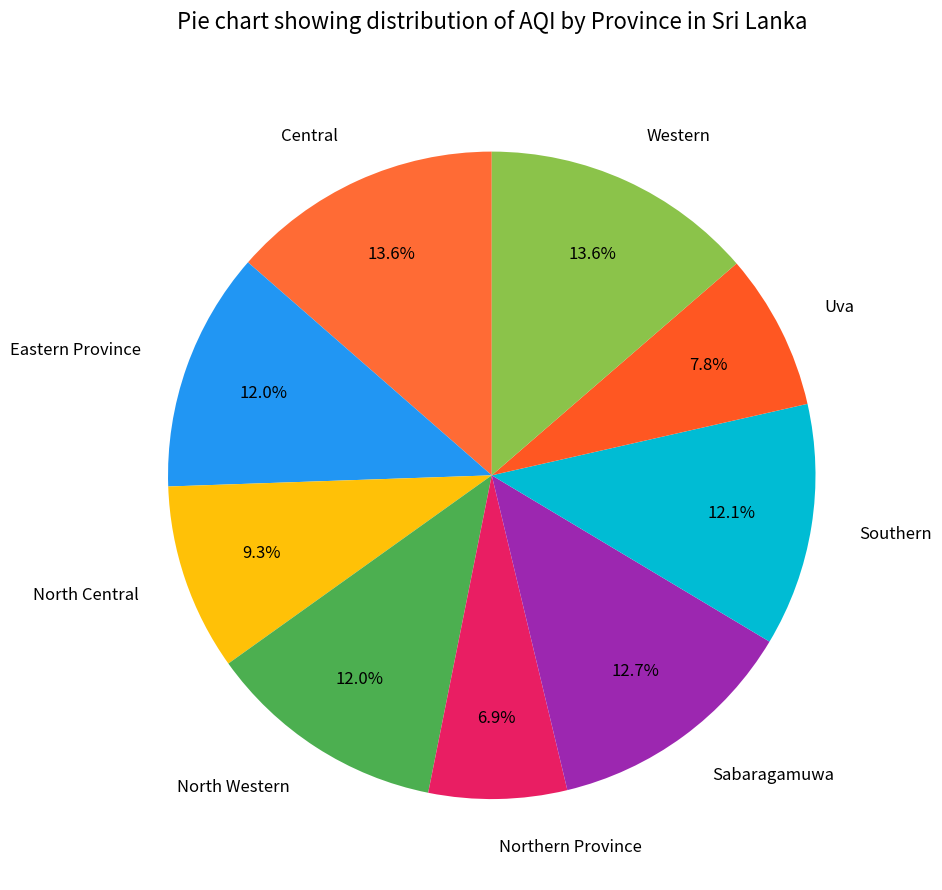

Which has a higher value, Western or Northern Province?

Western